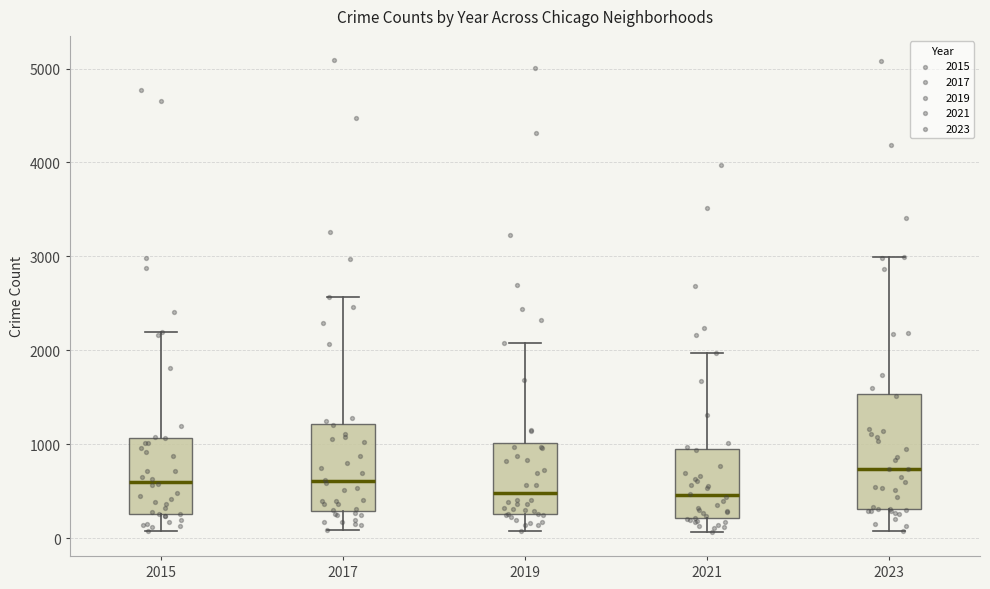

Where does the median line of the box at x = 2023 sit on the y-axis? The values are not printed on the chart, so give them approximately, as read against the axis.

700